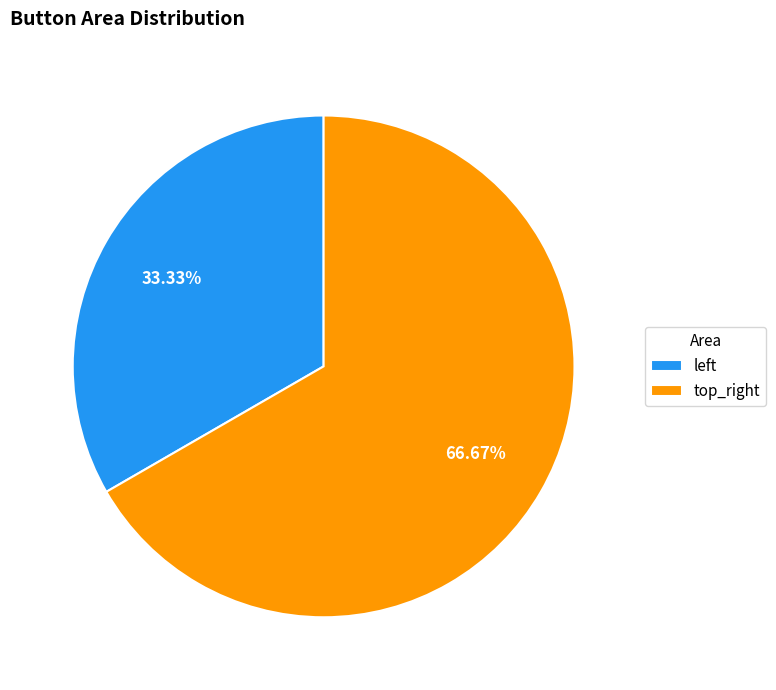

To the nearest percent, what percentage of the pie is top_right?

67%